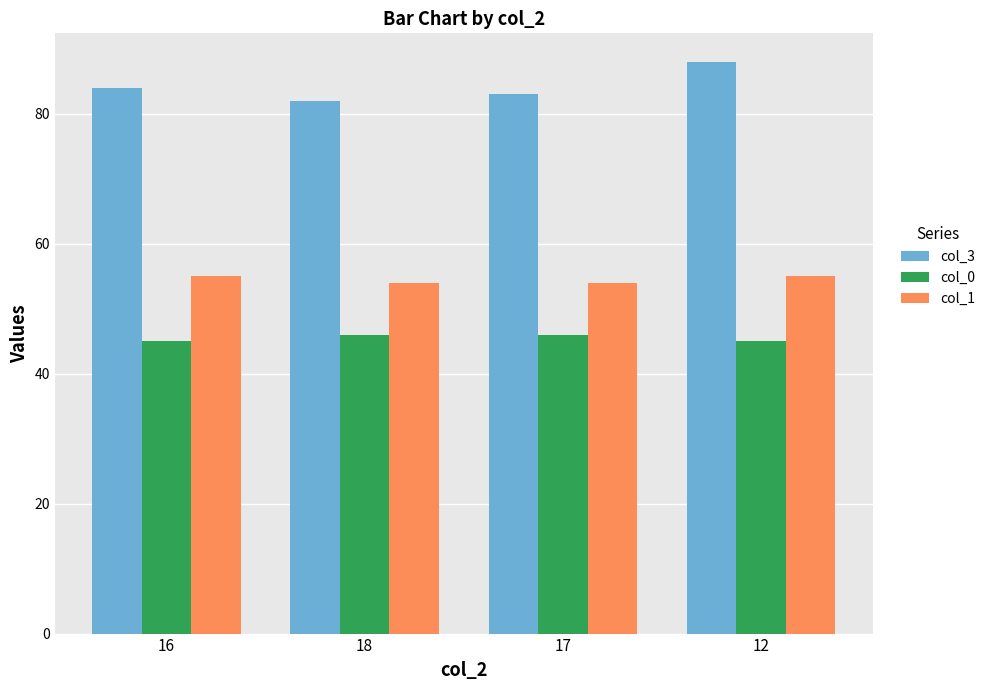

Rank the series by their maximum value, from lowest to highest.

col_0, col_1, col_3